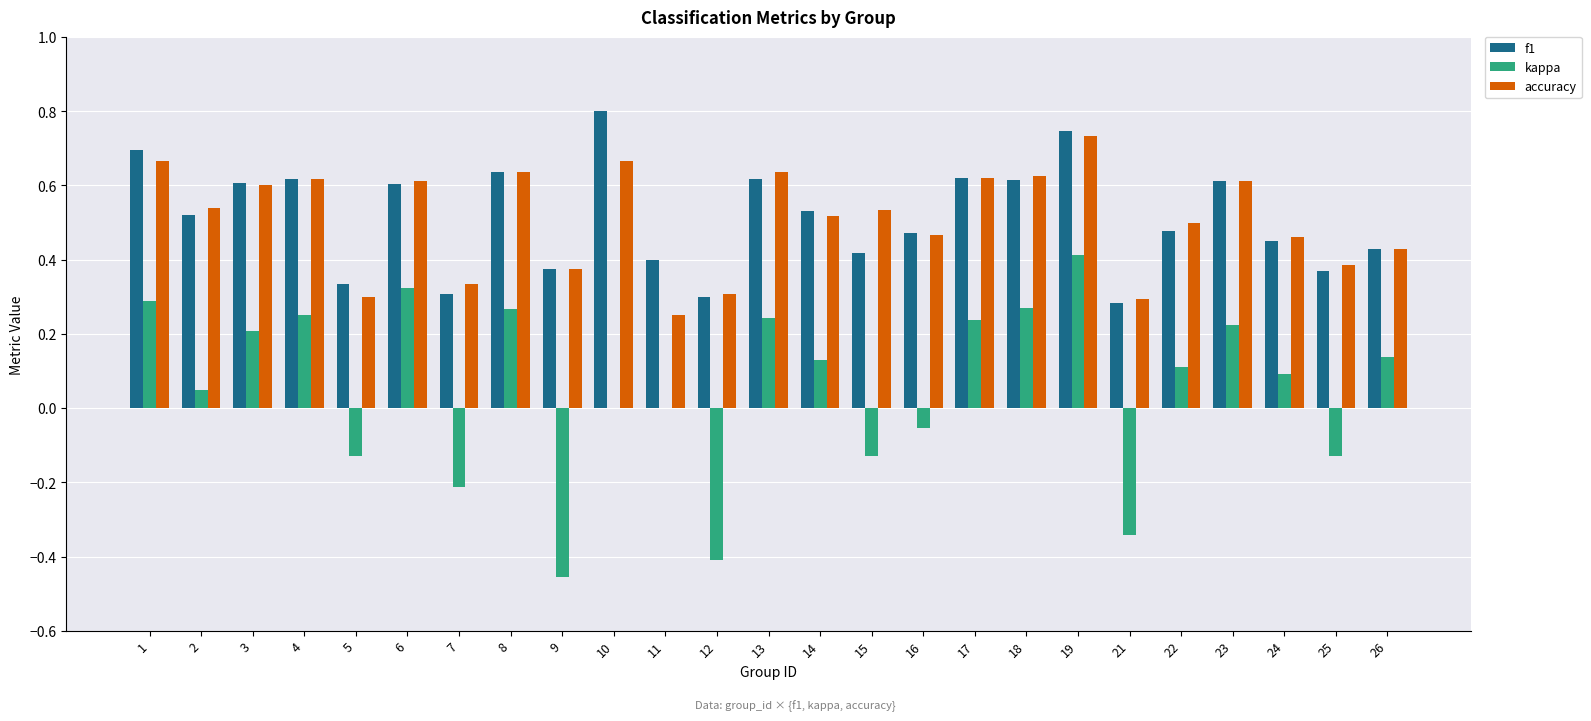

Are the bars grouped side by side (vs. stacked)?

Yes